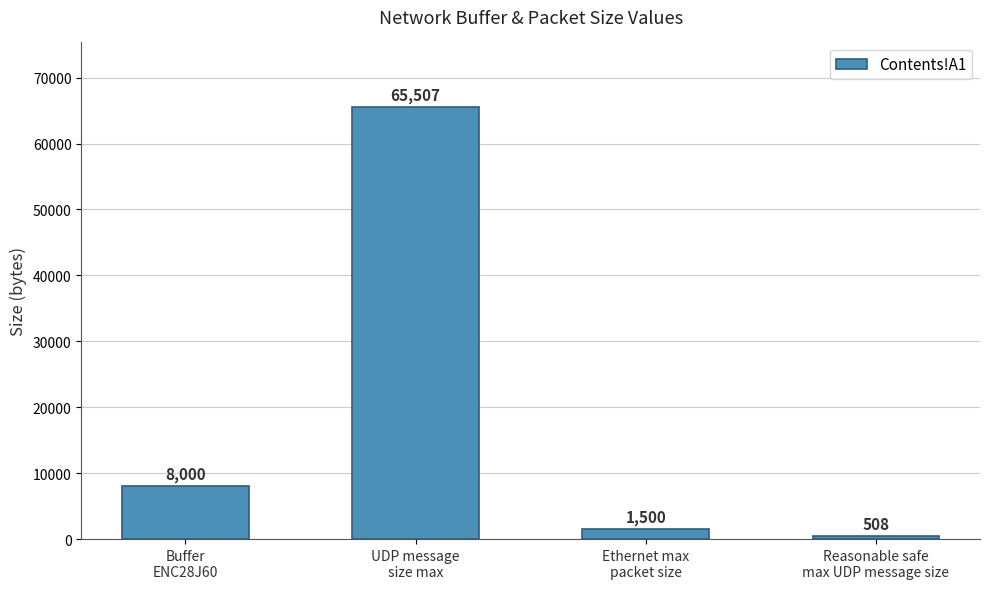

The chart shows a value of 65507 at UDP message
size max. True or false?

True